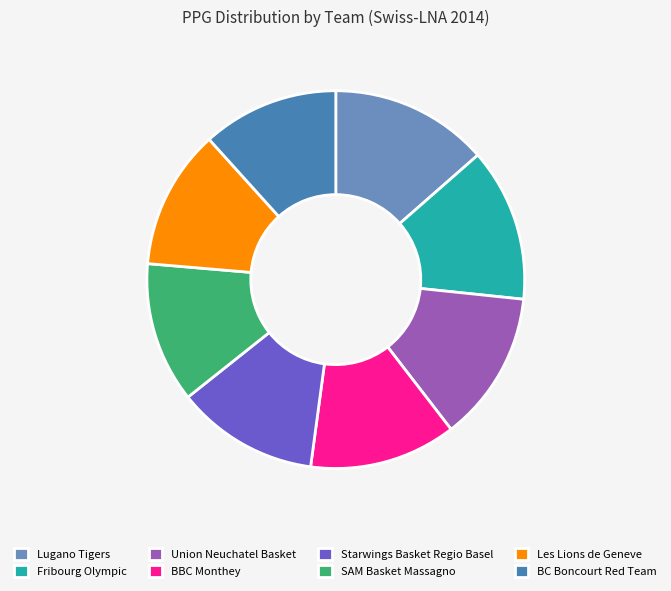

How many segments does this pie chart have?

8